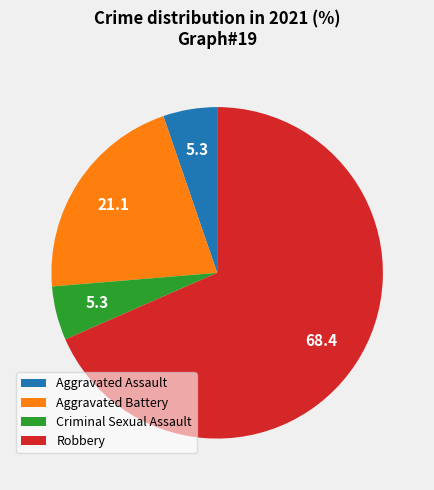

Which slice represents more than half of the pie?

Robbery